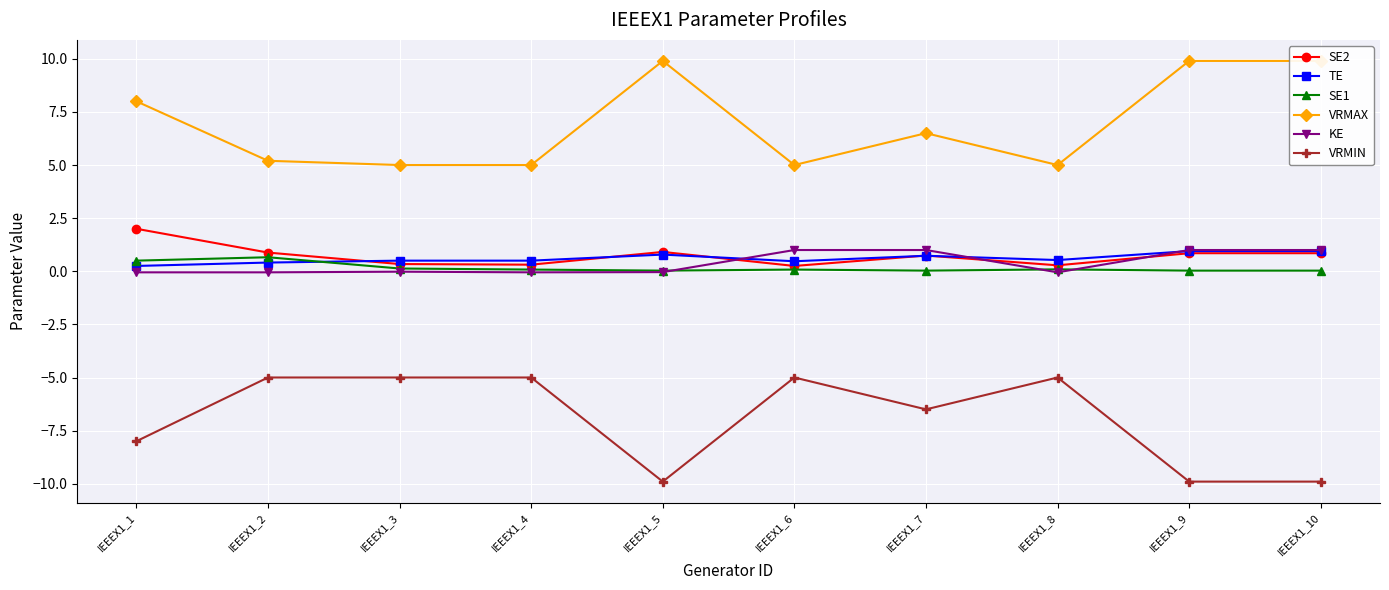

What is the value of the VRMIN point at the 4th from the left?

-5.0